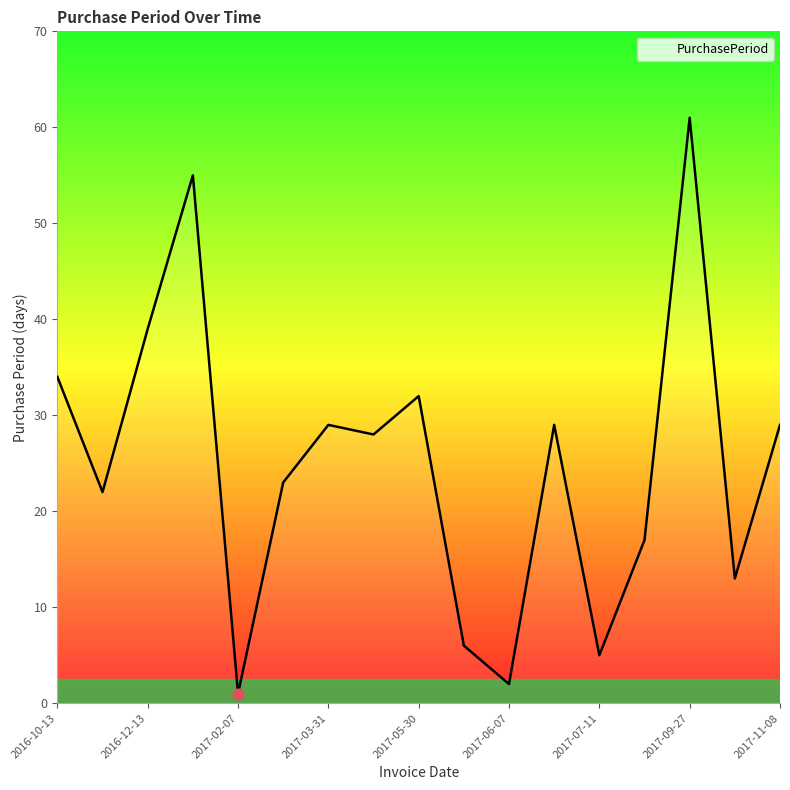

What is the difference between the maximum and minimum values?

60